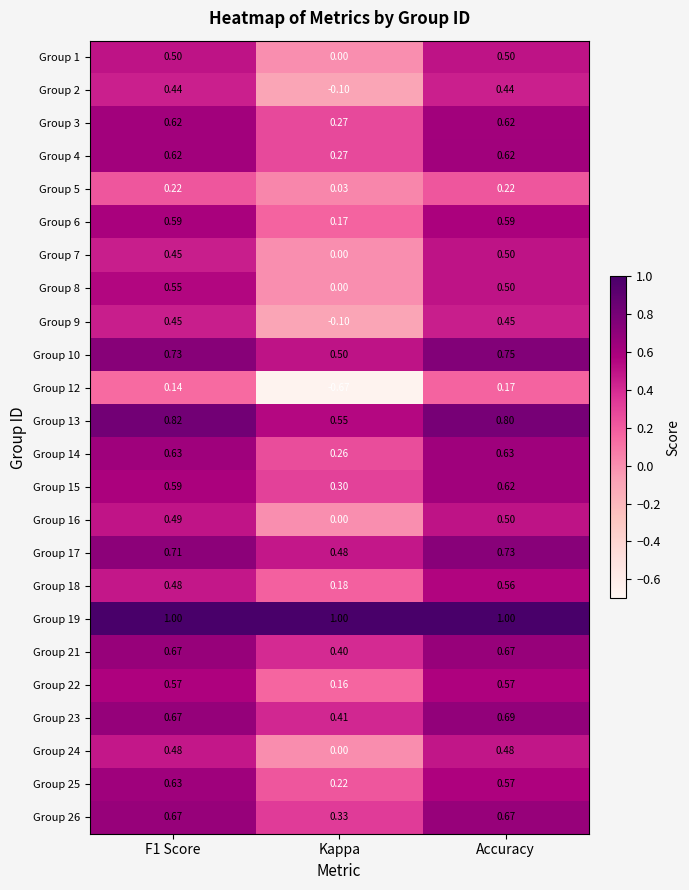

At which label is Group 23 closest to 0?

Kappa